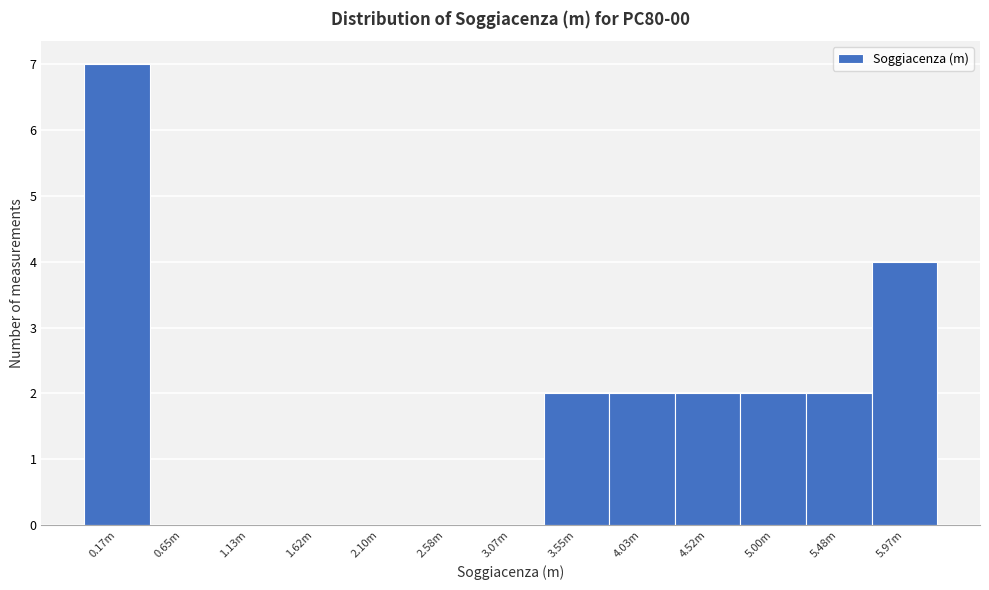

Reading left to right, transcribe all the data shown in this chart.

0.17m=7	0.65m=0	1.13m=0	1.62m=0	2.10m=0	2.58m=0	3.07m=0	3.55m=2	4.03m=2	4.52m=2	5.00m=2	5.48m=2	5.97m=4